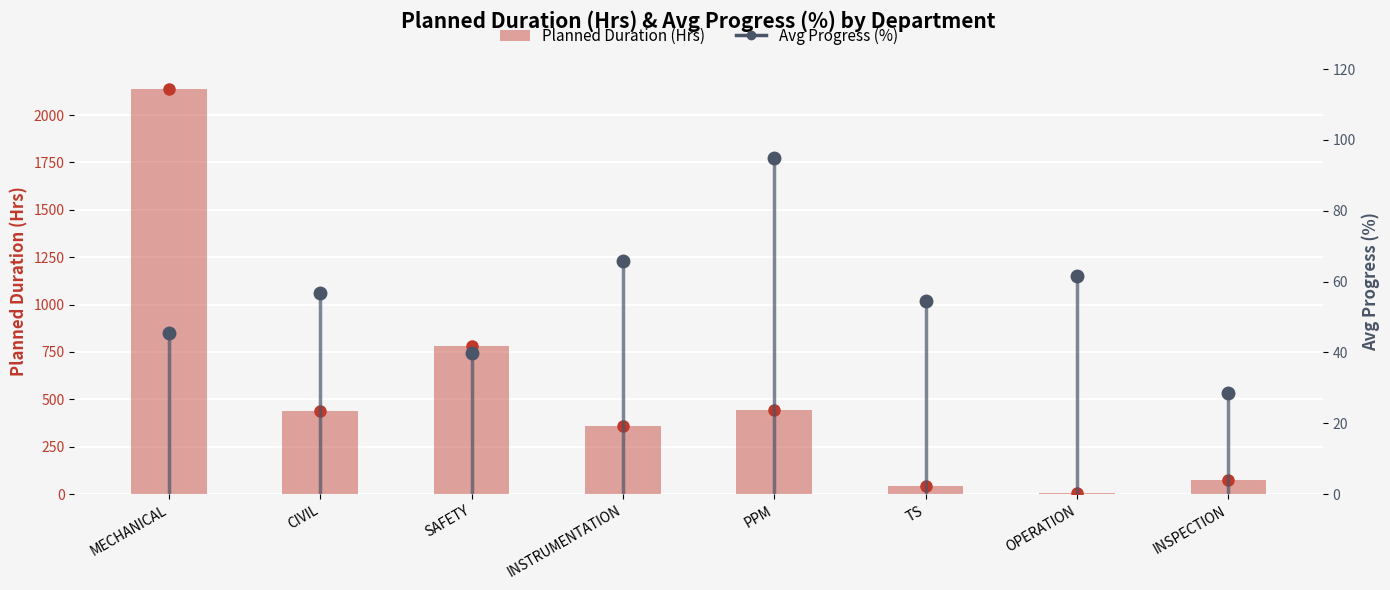

Reading right to left, transcribe all the data shown in this chart.

72	6	44	444	360	780	438	2136